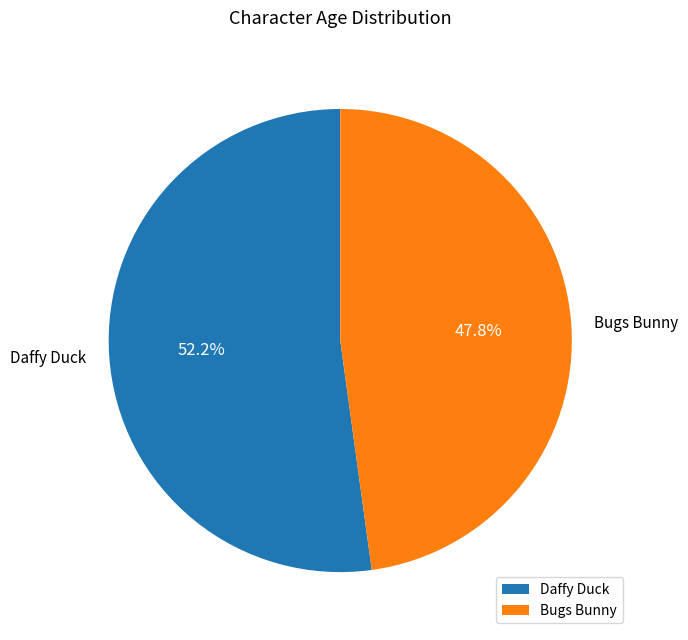

What portion of the pie excludes Daffy Duck?

47.8%